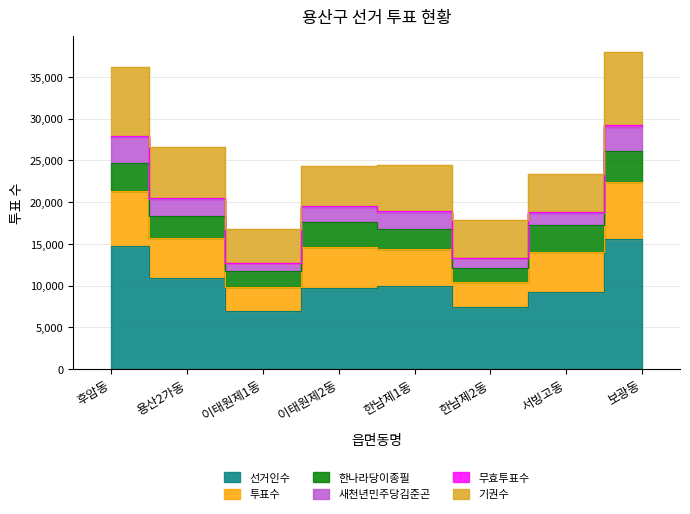

What value does the 선거인수 series have at 보광동, to the nearest 50?

15600